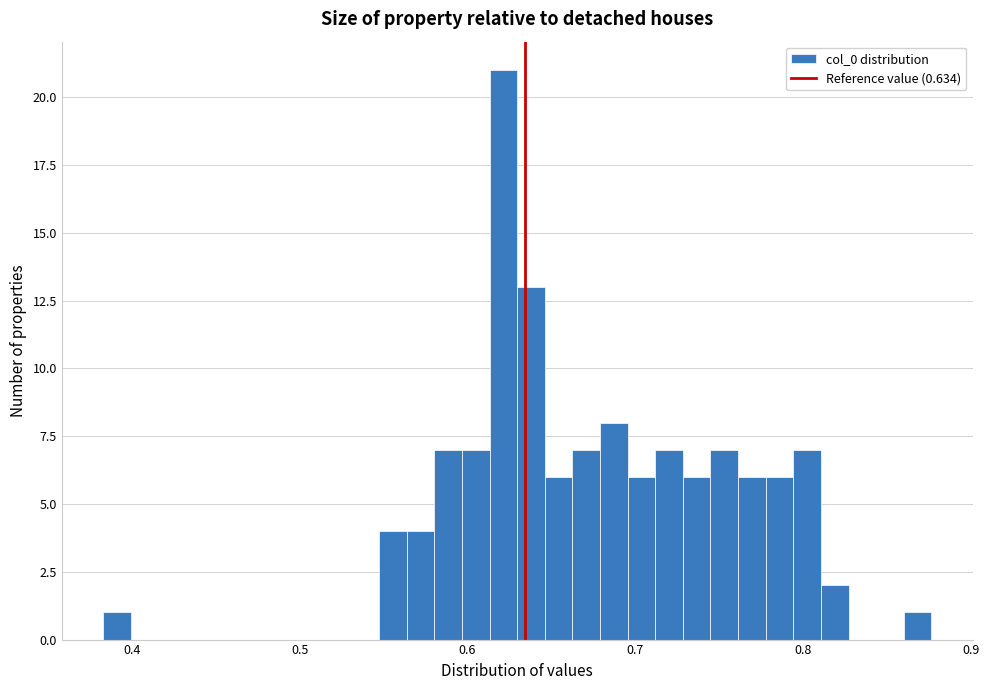

Read against the x-axis, roughly where is the centre of the tallest bar?

0.62